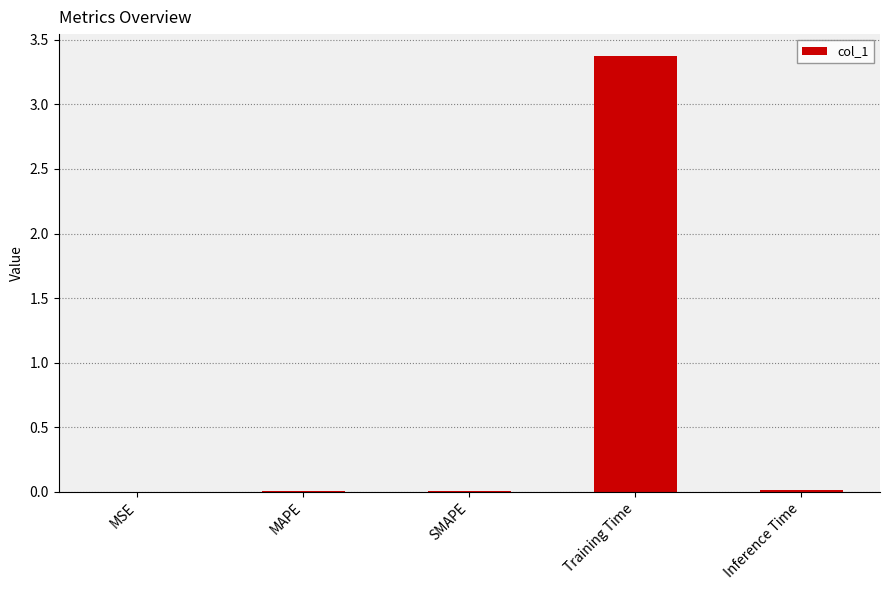

The value at SMAPE is 0.0. True or false?

True